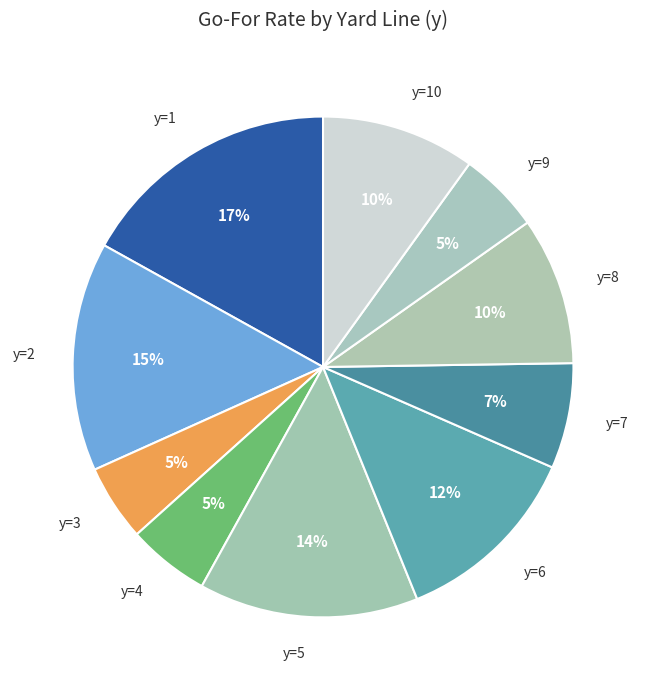

To the nearest percent, what portion does y=7 represent?

7%